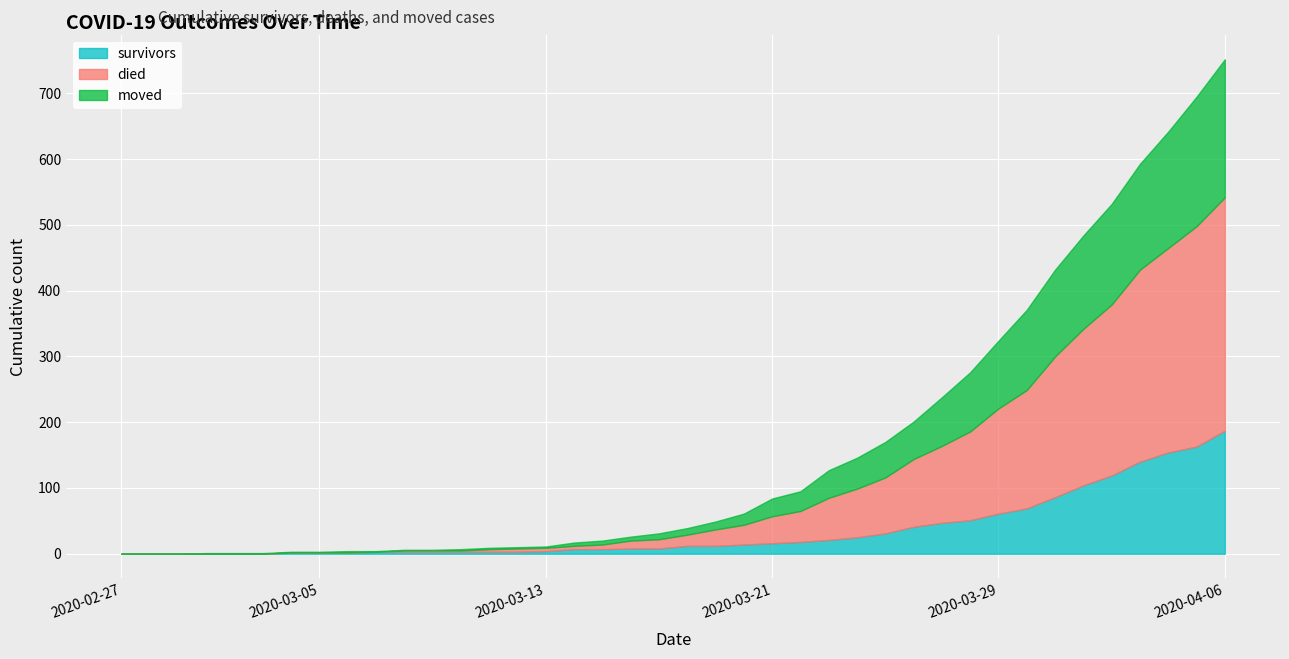

How many lines are shown in the chart?

3